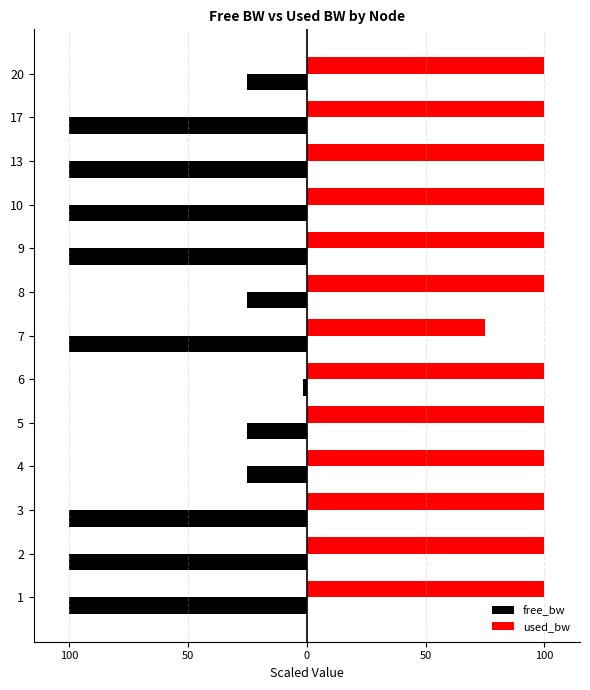

What are all the series names shown in the legend?

free_bw, used_bw